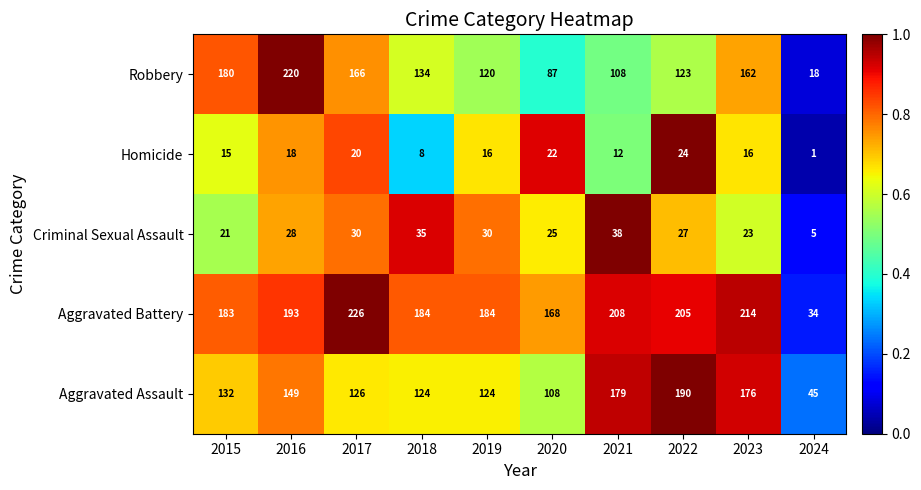

What is the average value of the Aggravated Battery series?

180